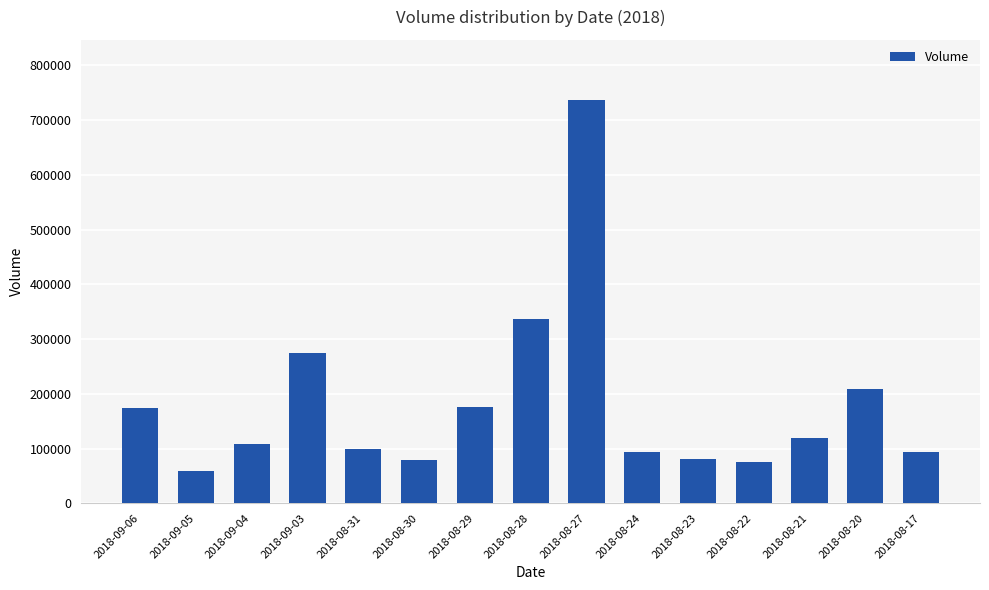

Which category has the lowest value across all series?

2018-09-05